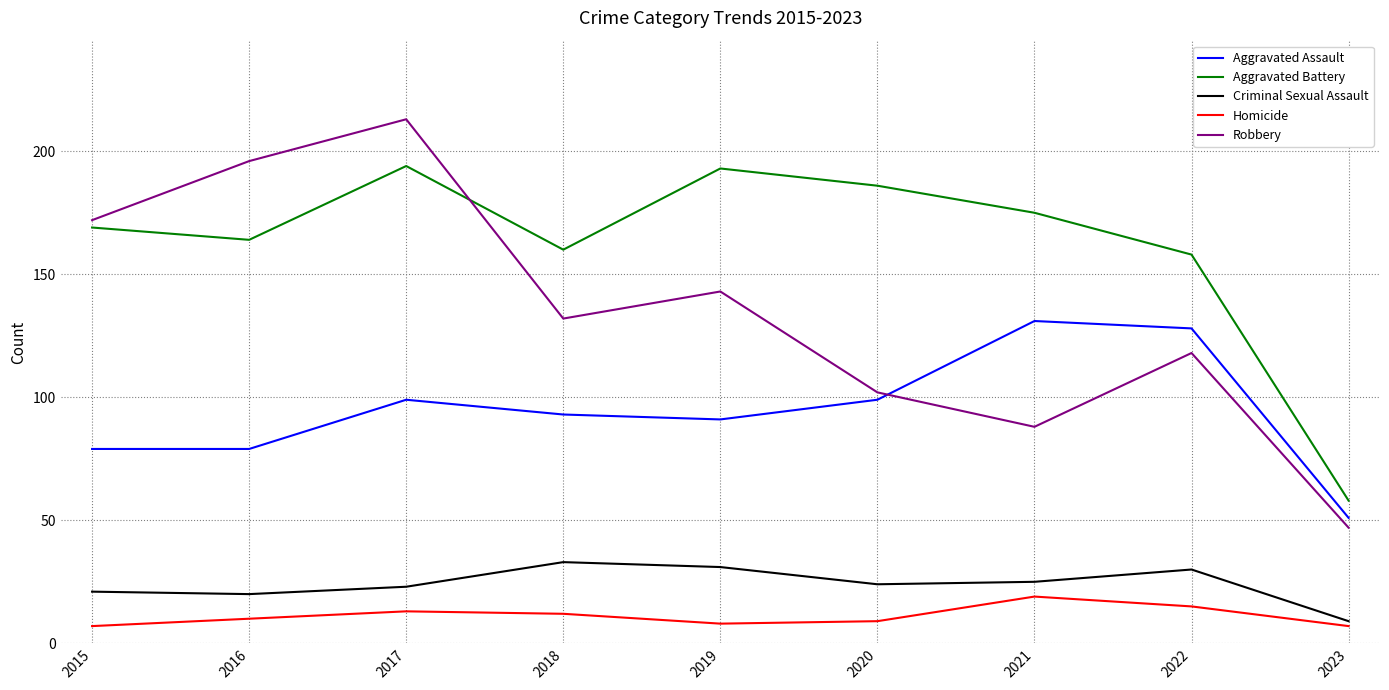

What is the greatest value displayed?

213